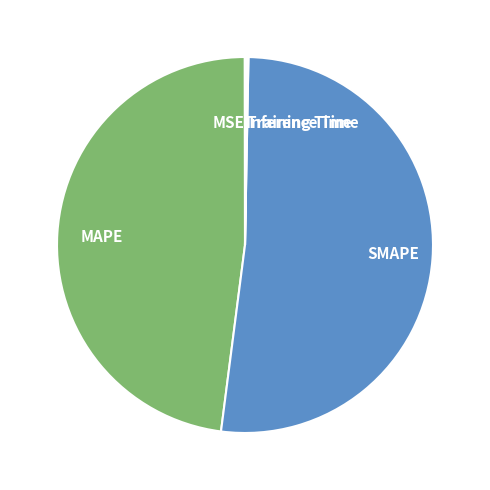

Which category accounts for the majority?

SMAPE